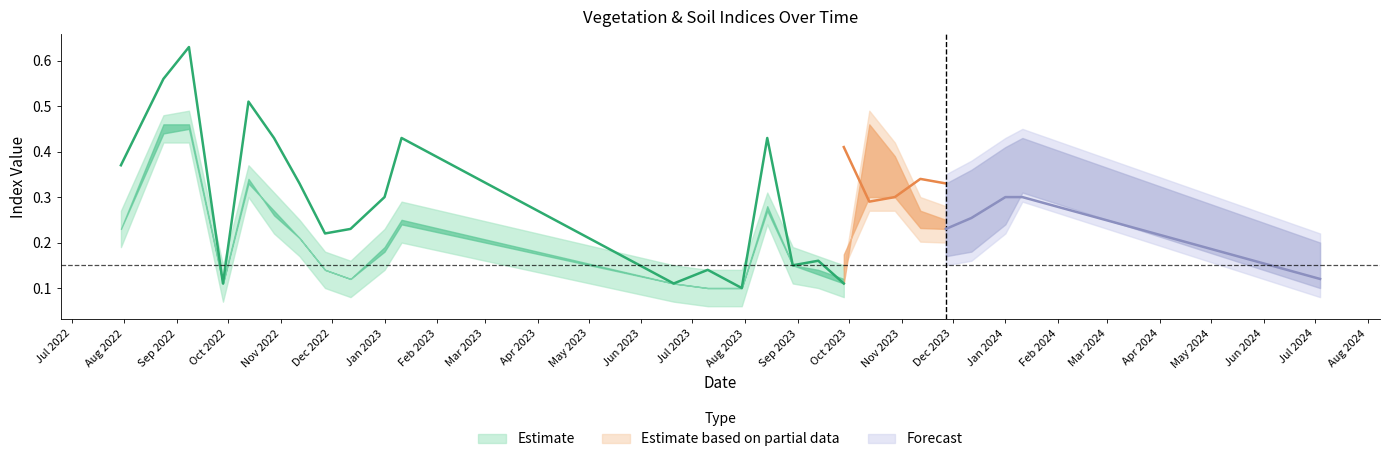

Between 12-12-2023 and 28-10-2023, which is larger?

28-10-2023